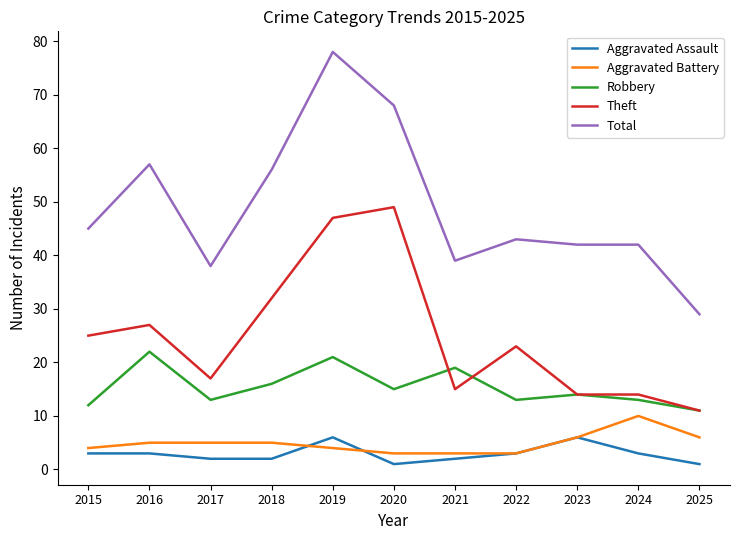

Which series changed the most between 2017 and 2024?

Aggravated Battery